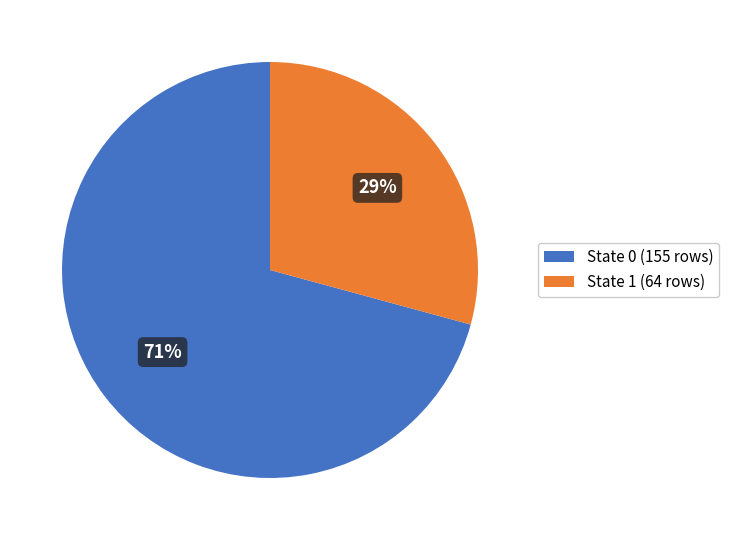

Which slice is the largest?

State 0 (155 rows)